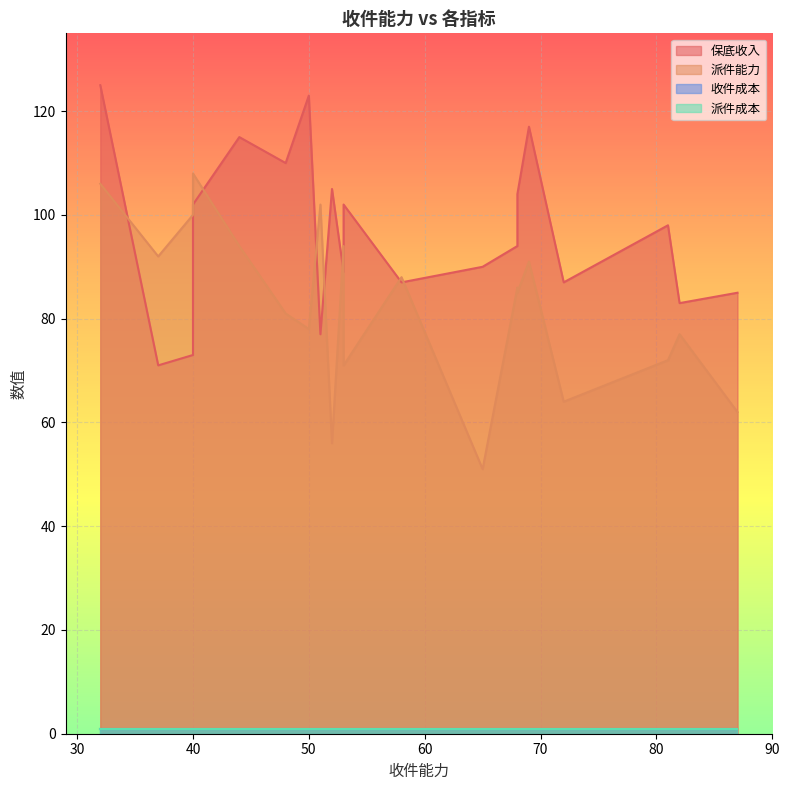

The 派件成本 series shows 1 at 3. True or false?

True